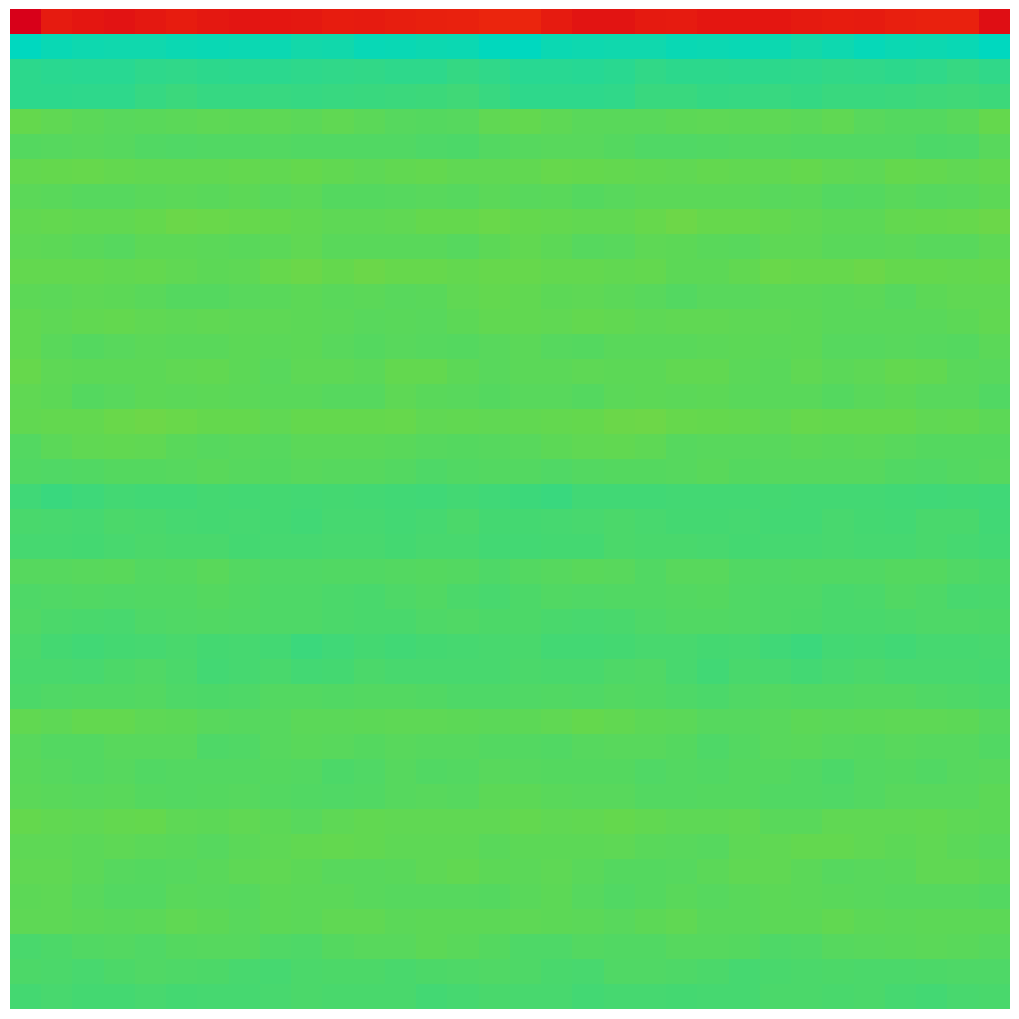

How many distinct data groups are displayed?

40